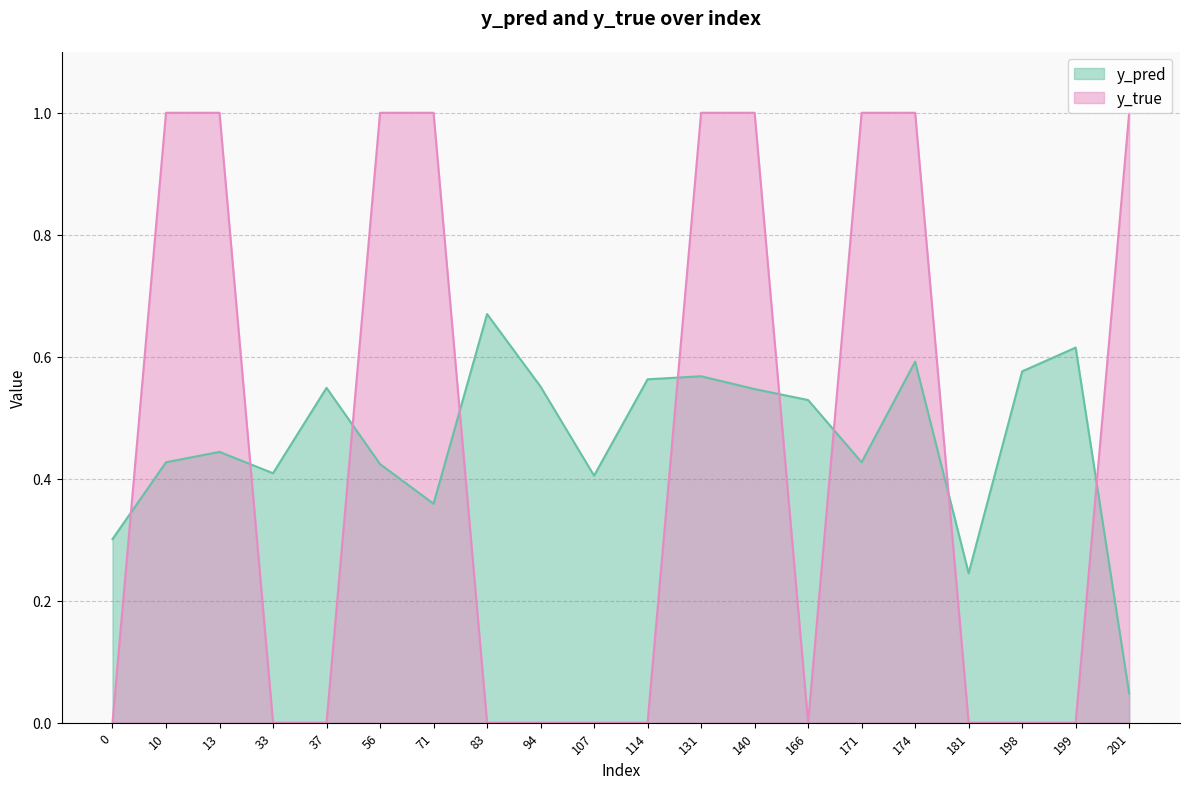

Reading left to right, transcribe all the data shown in this chart.

y_pred: 0.3	0.4	0.4	0.4	0.5	0.4	0.4	0.7	0.6	0.4	0.6	0.6	0.5	0.5	0.4	0.6	0.2	0.6	0.6	0.0
y_true: 0.0	1.0	1.0	0.0	0.0	1.0	1.0	0.0	0.0	0.0	0.0	1.0	1.0	0.0	1.0	1.0	0.0	0.0	0.0	1.0